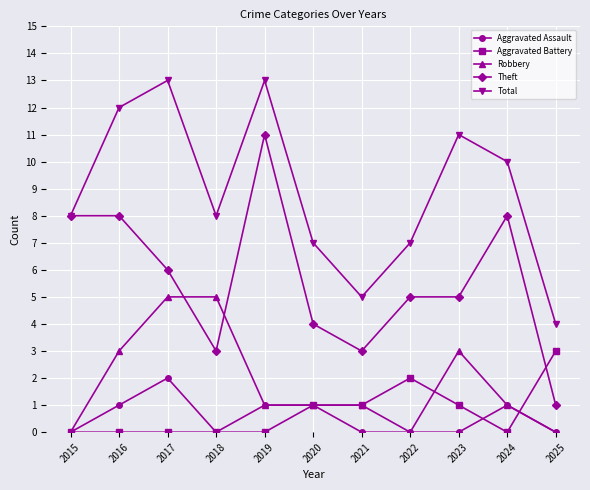

Where is the first local minimum for Theft?

2018